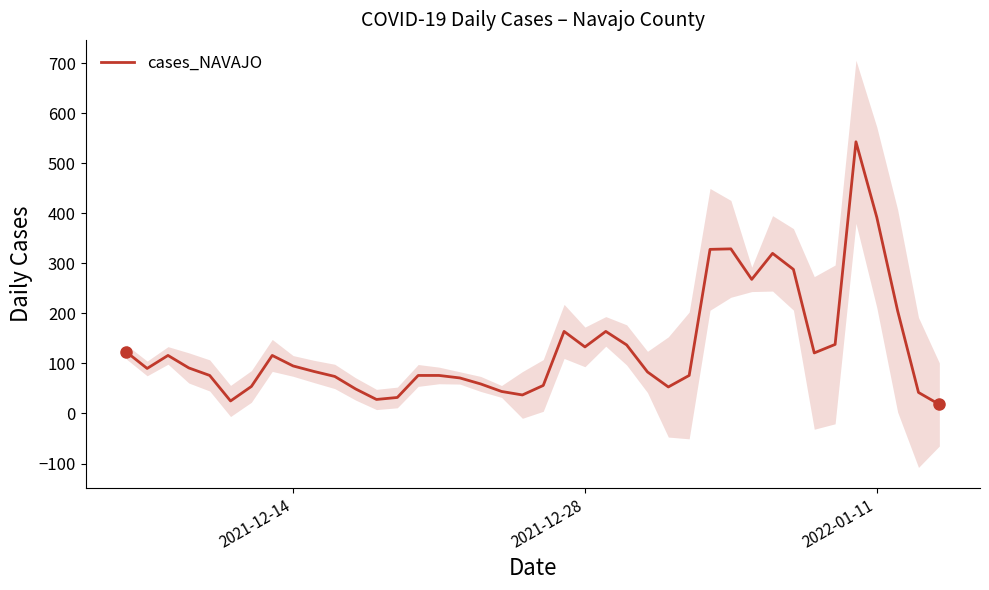

The value of cases_NAVAJO at 2021-12-28 is 56. True or false?

False